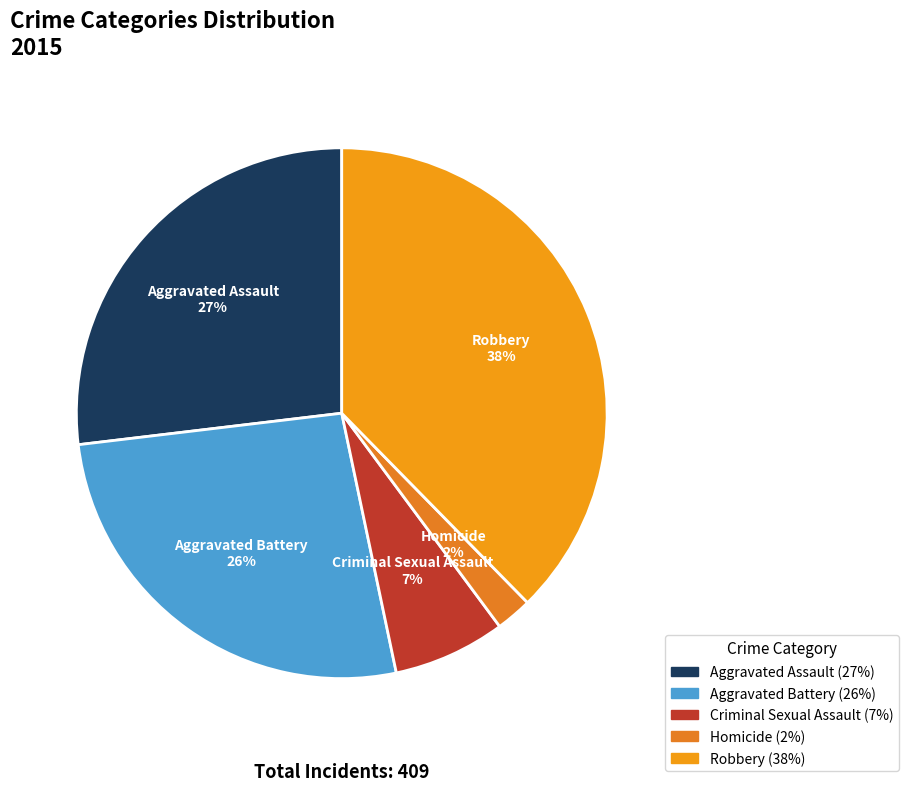

How many slices are in this pie chart?

5